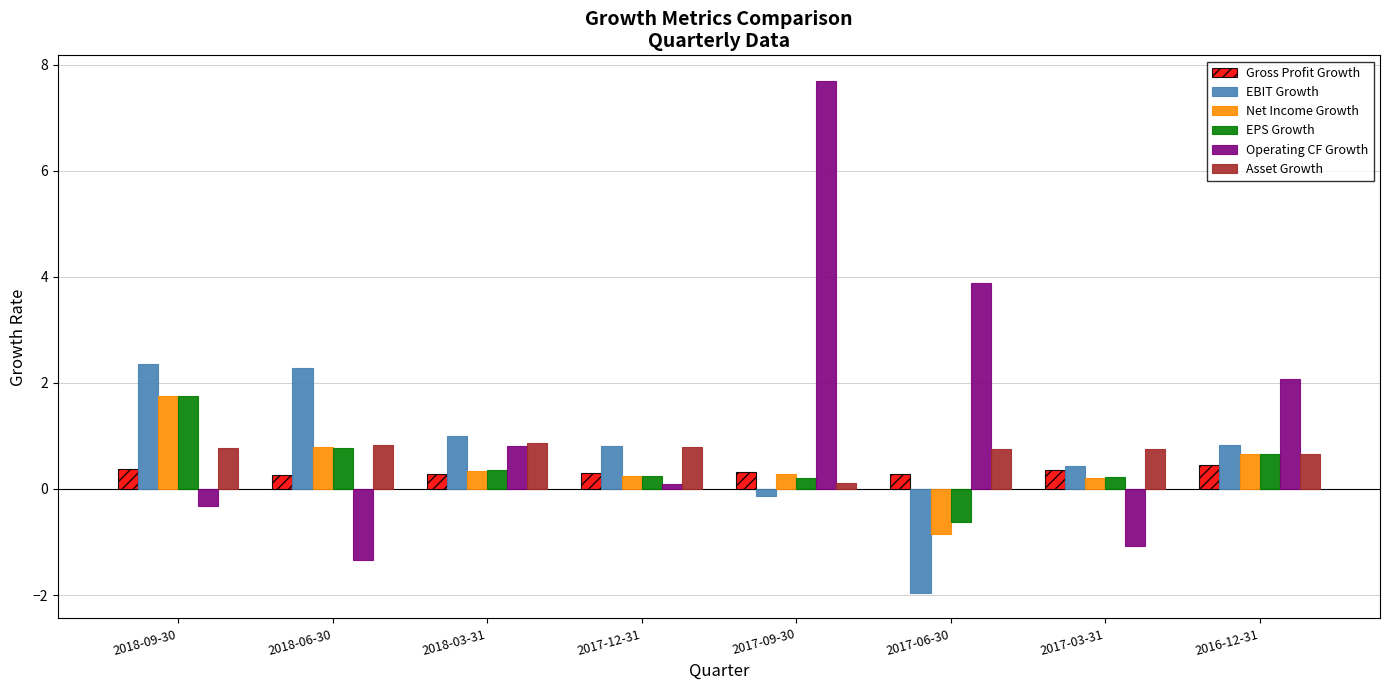

What is the label of the 1st bar from the left?

2018-09-30